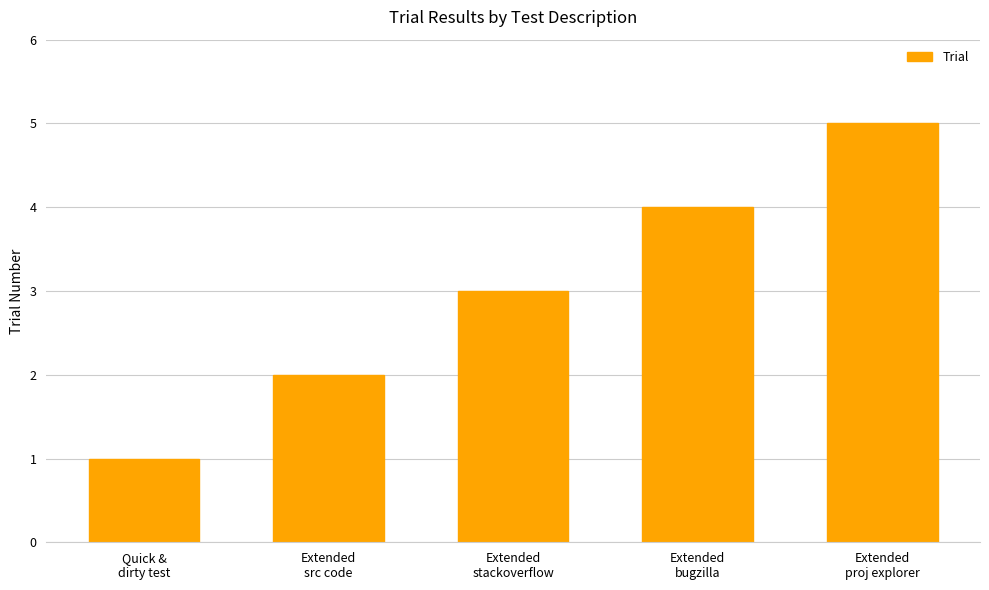

Reading right to left, what are all the values shown in this chart?

5	4	3	2	1